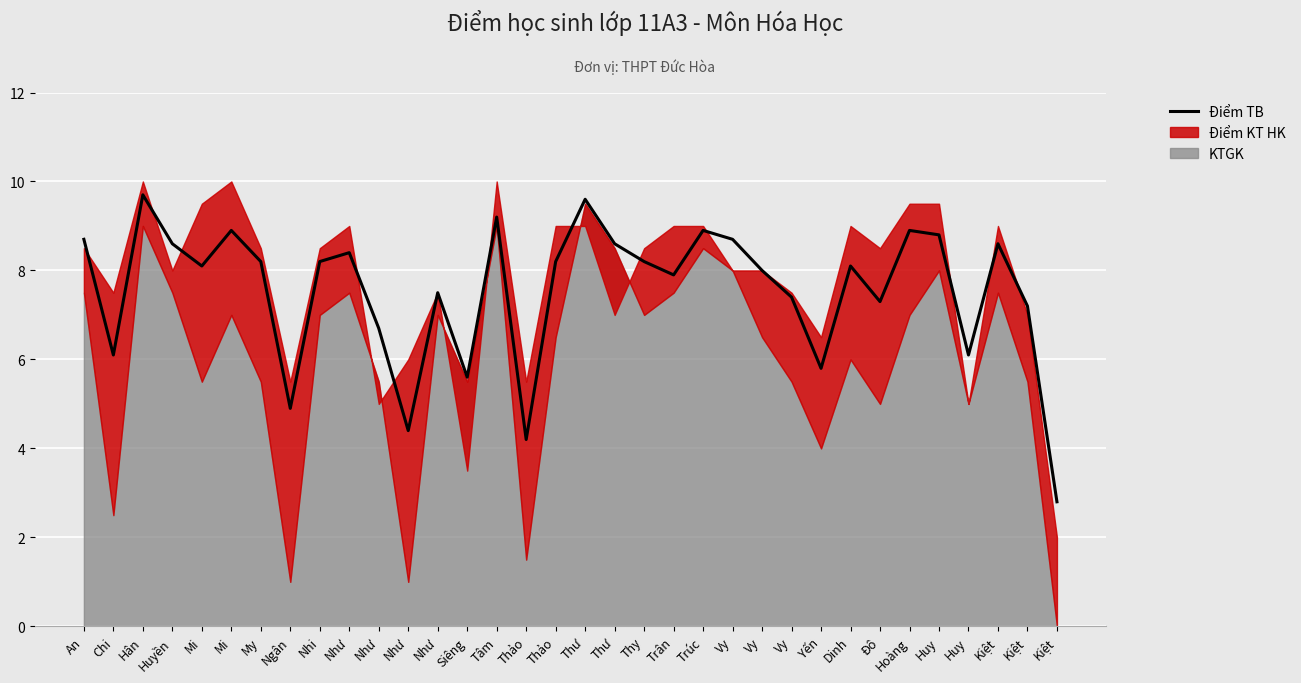

How many data points are less than 8?

14